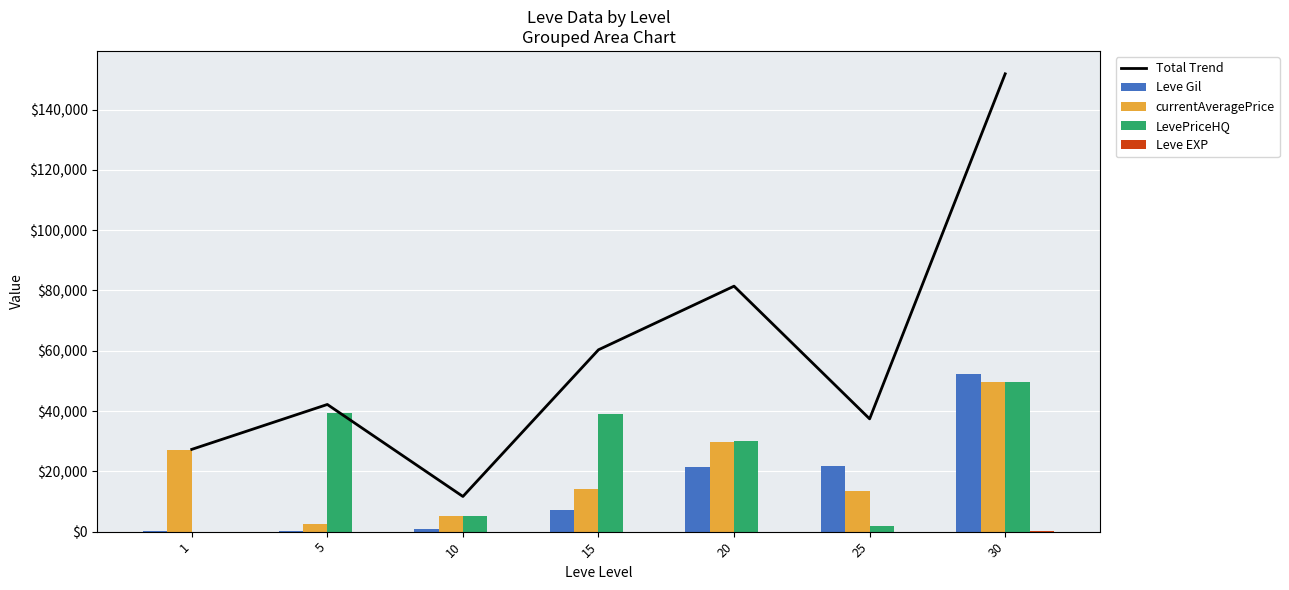

How many groups of bars are there?

7